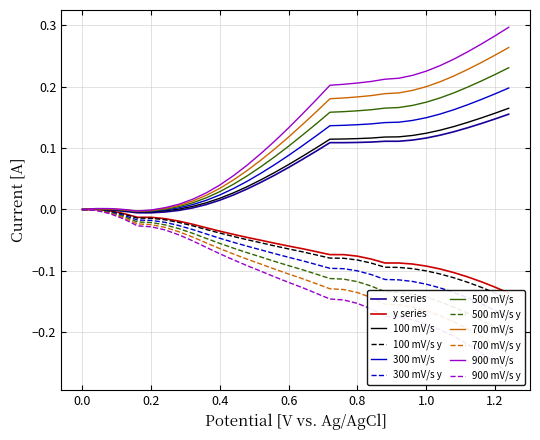

Is it true that 700 mV/s equals 0.1 at 1.2?

False